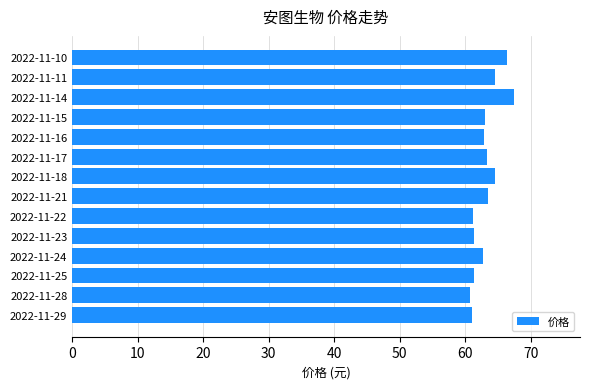

What is the maximum value shown in the chart?

67.4